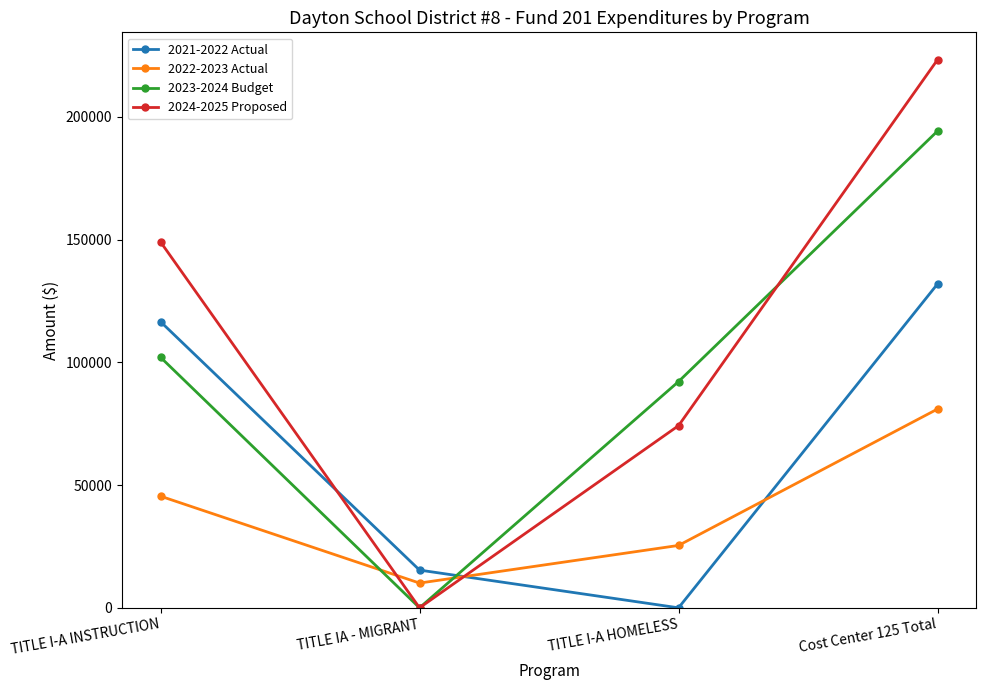

At which category does the chart reach its peak across all series?

Cost Center 125 Total